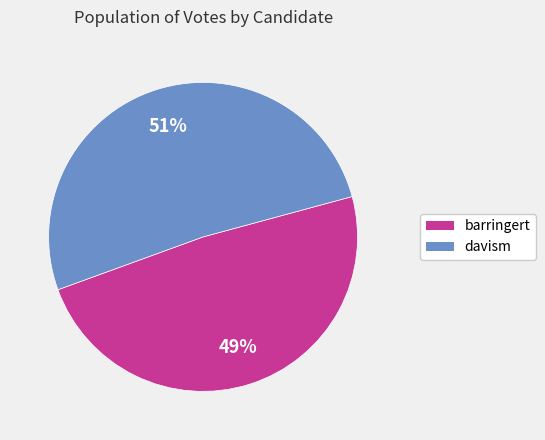

Which has a higher value, davism or barringert?

davism